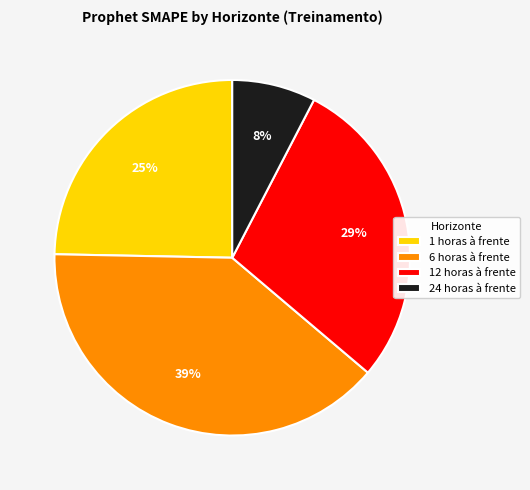

Combined, do 1 horas à frente and 6 horas à frente account for over 50%?

Yes